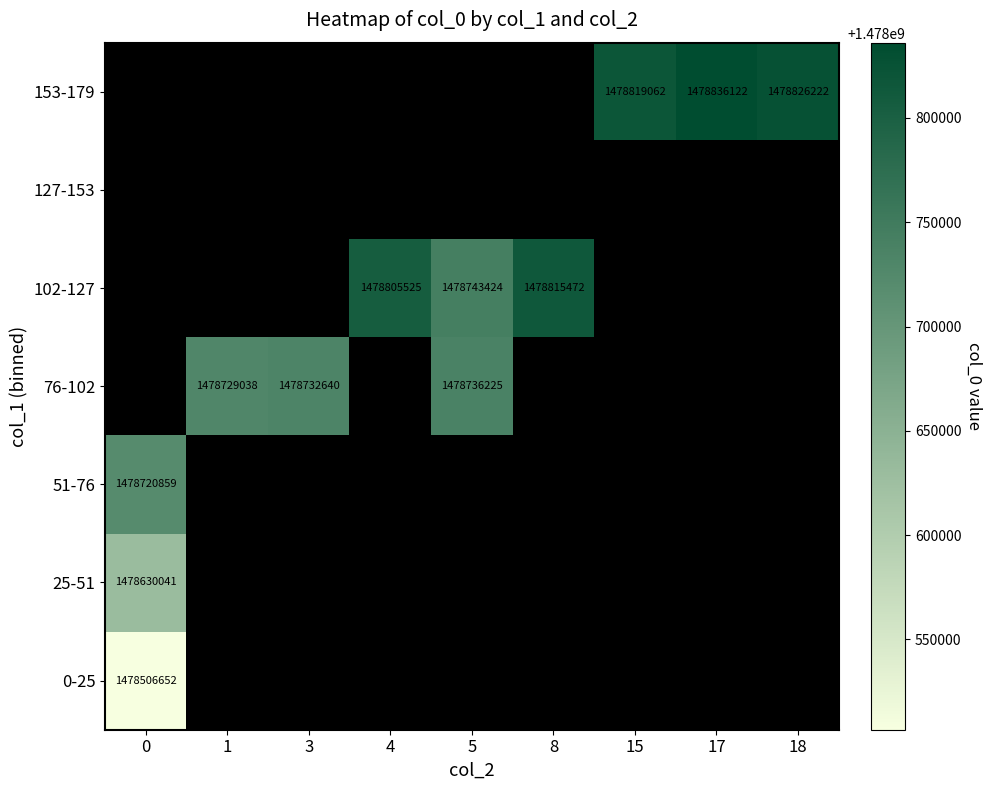

Where does the row_4 series first go above 1478805524?

4